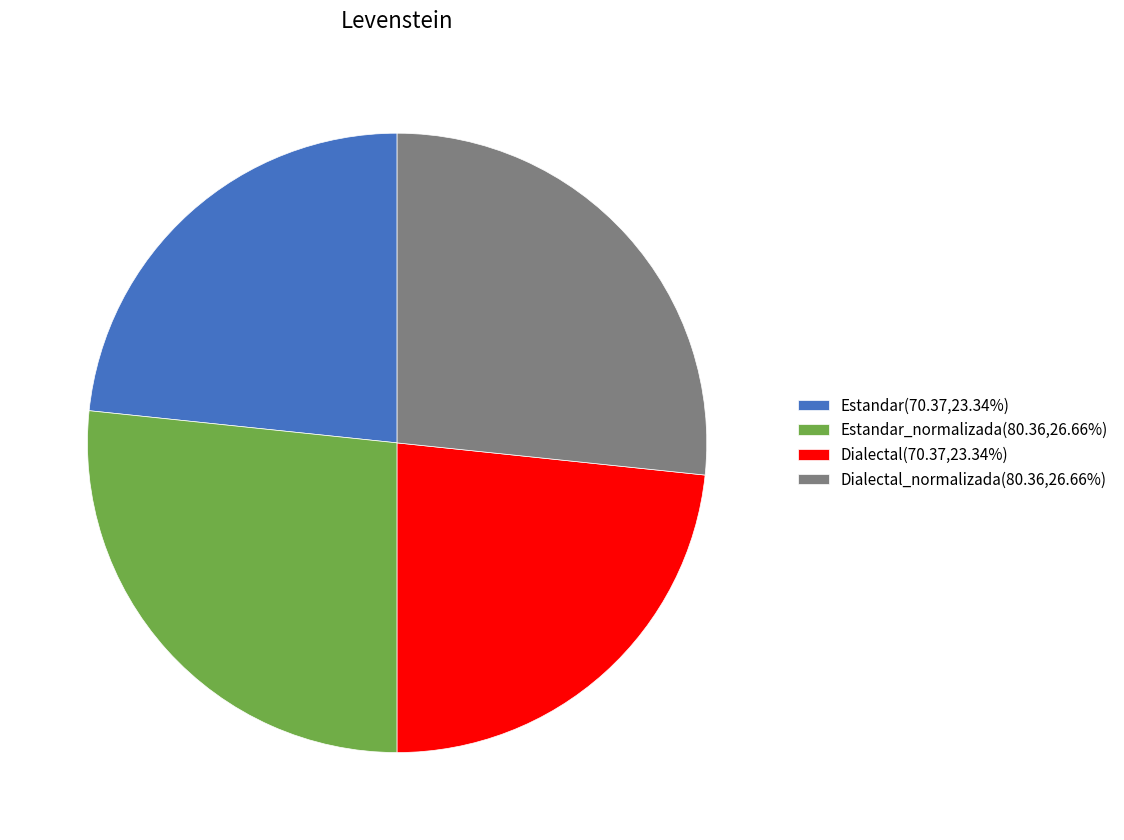

Does Estandar(70.37,23.34%) account for over 50% of the chart?

No